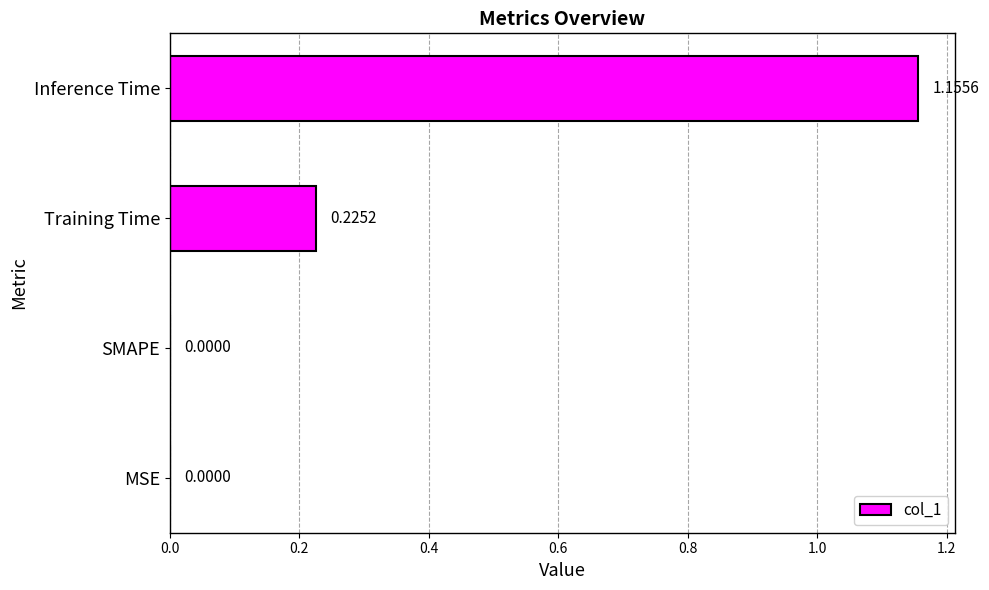

Which category has the highest value across all series?

Inference Time